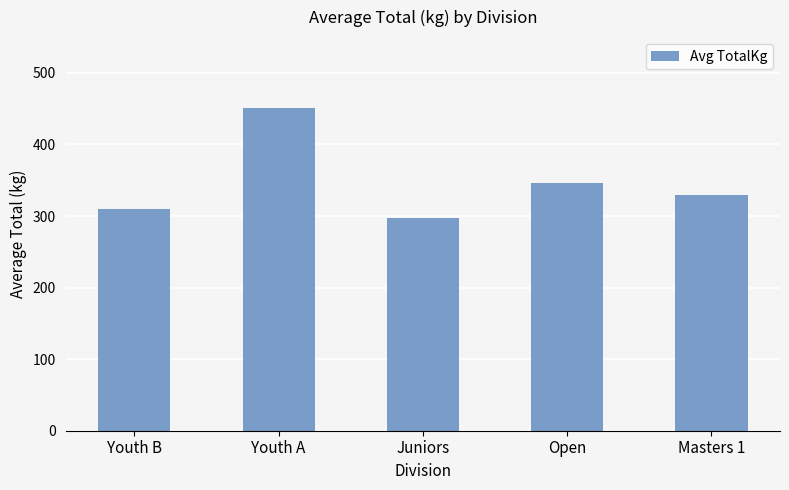

What is the change in value from Youth A to Juniors?

-153.8